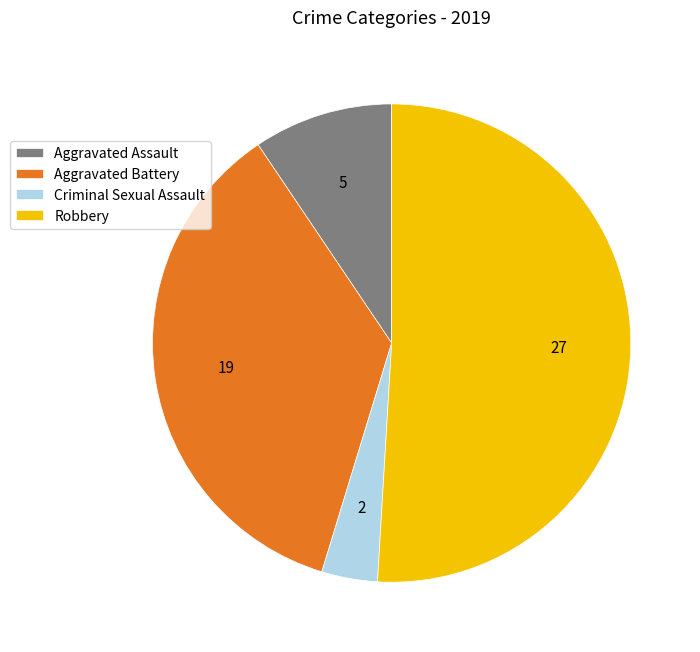

What is the ratio of the value at Robbery to the value at Aggravated Battery?

1.4